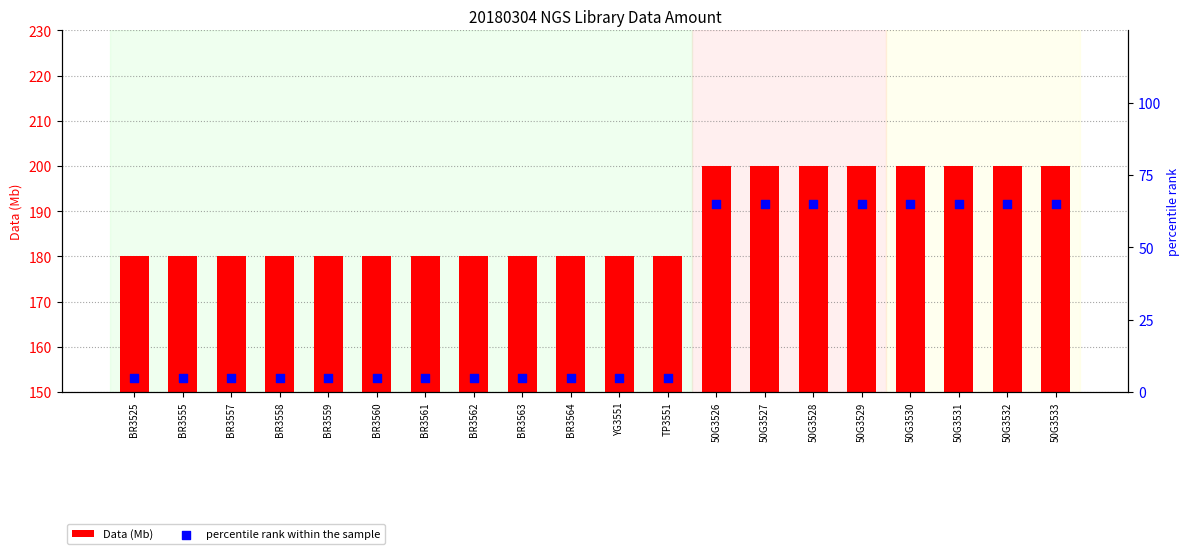

What is the total value across all series at BR3555?

185